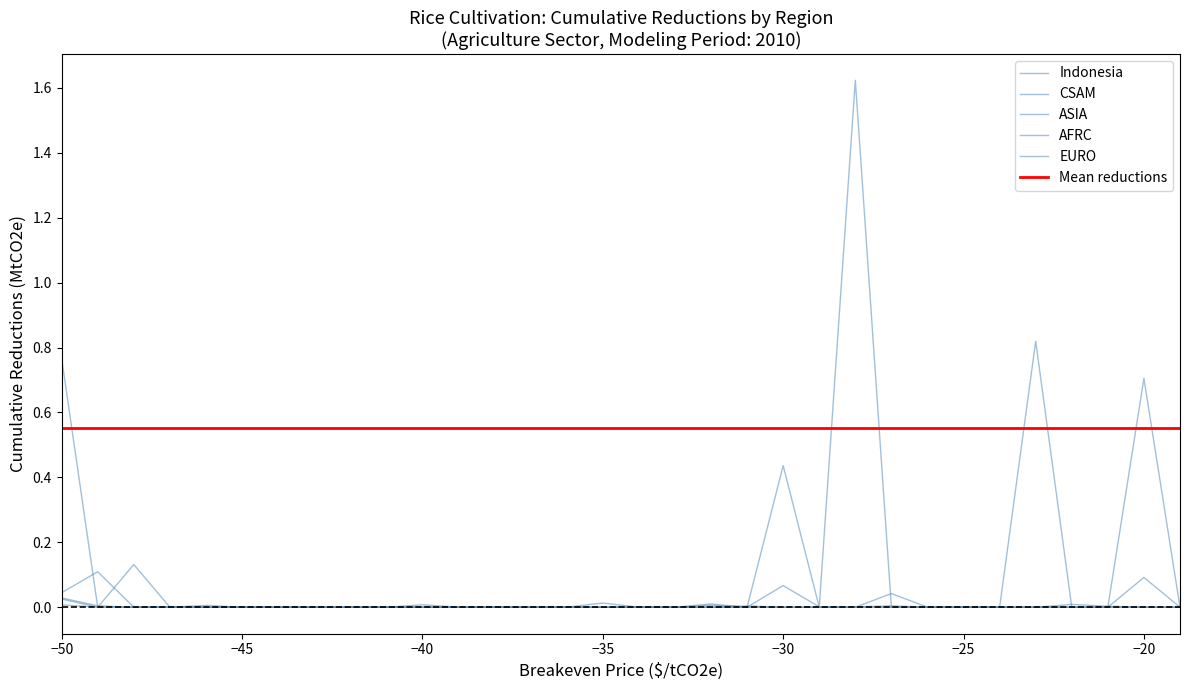

In CSAM, how many points are higher than both neighbors (excluding endpoints)?

6